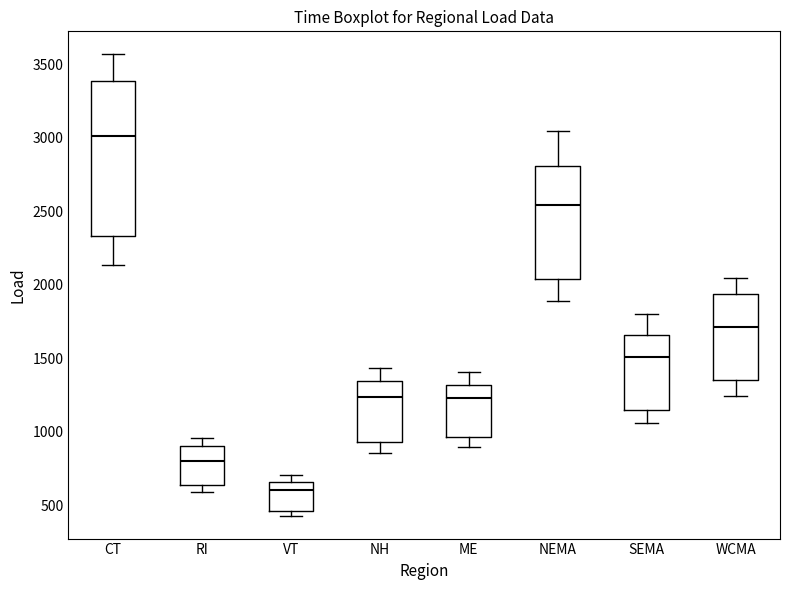

Which box's median line is the highest?

CT